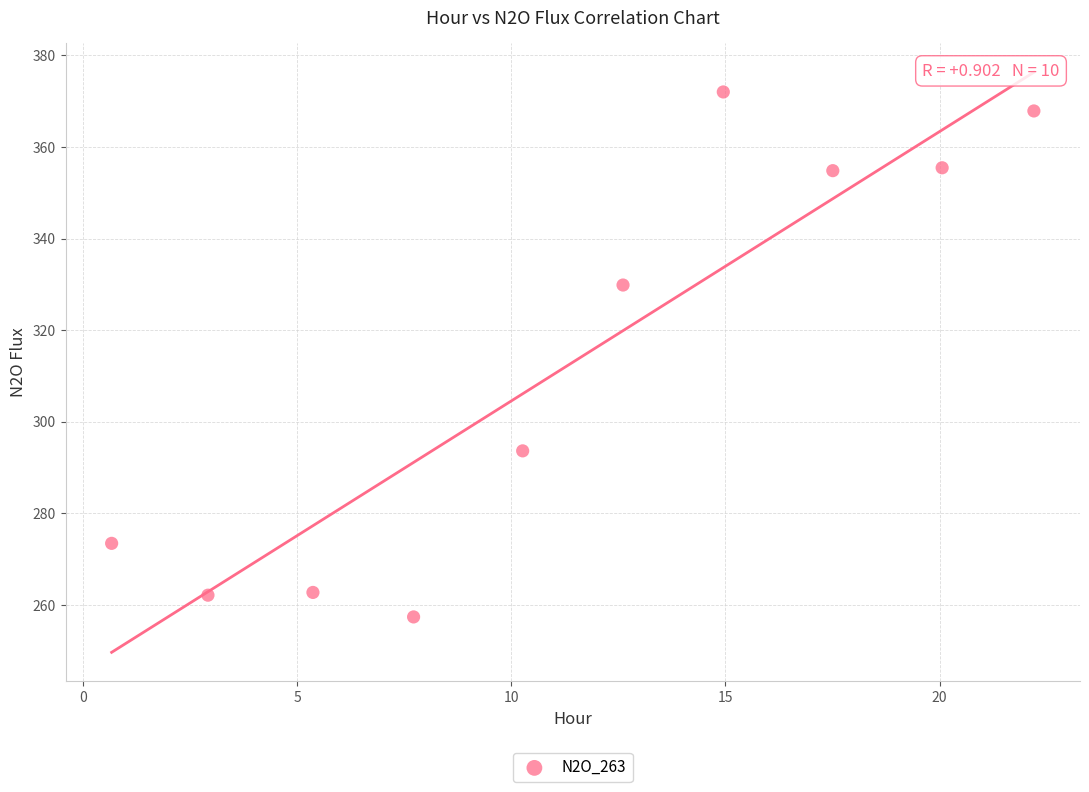

What Y value in the scatter plot is closest to 314?

329.9